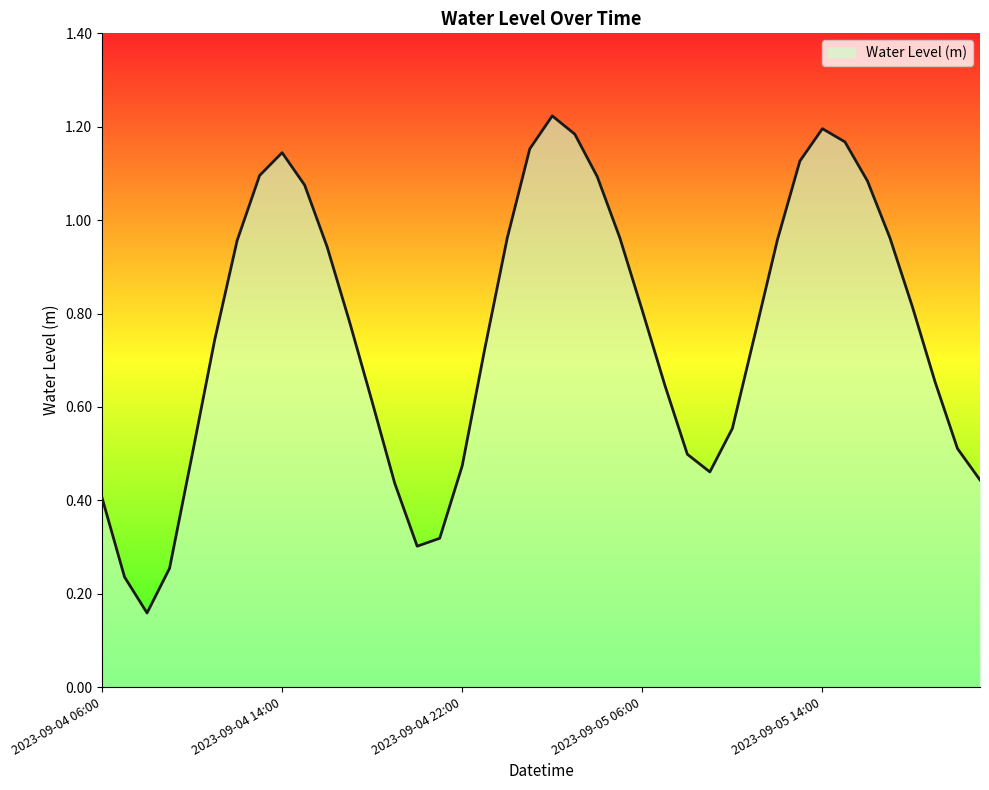

What is the label of the 15th point from the right?

2023-09-05 07:00